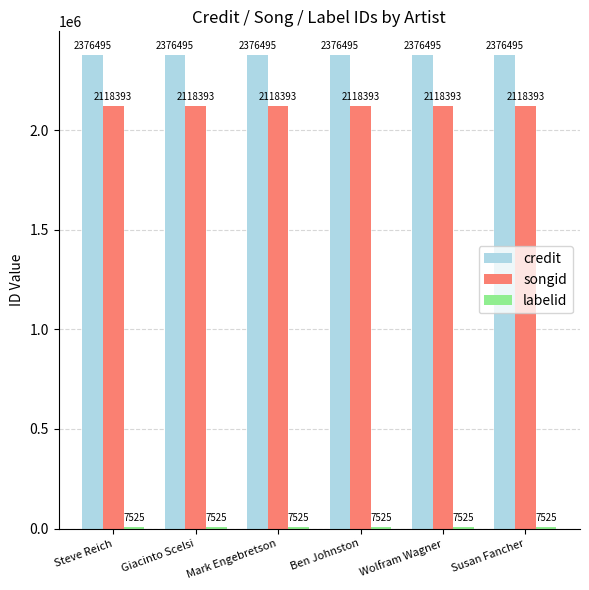

What is the total value across all series at Ben Johnston?

4502413